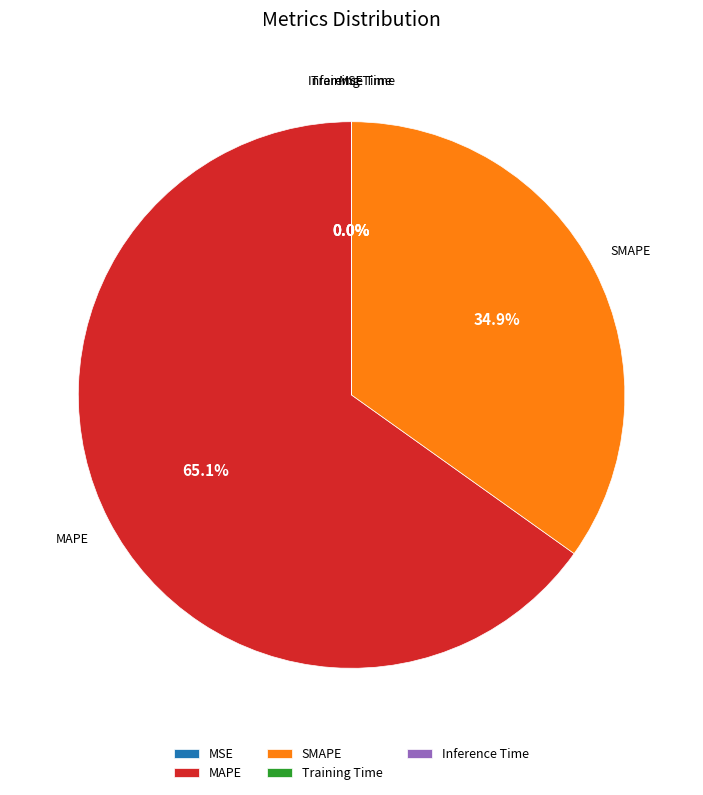

What portion of the pie excludes MAPE?

34.9%